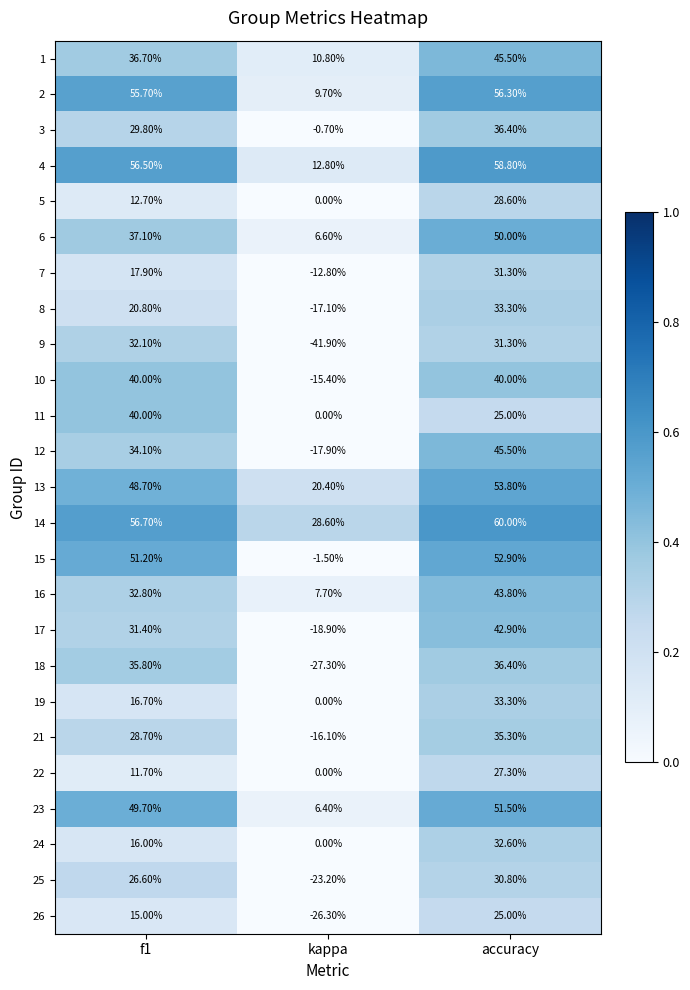

What is the sum of the 18 values at kappa and f1?

8.5